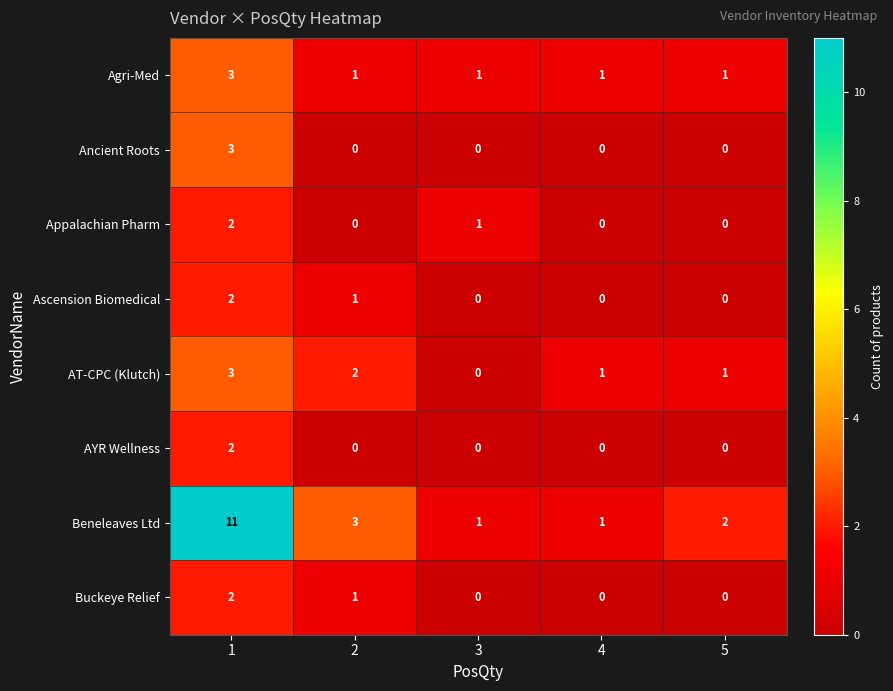

At which category does the chart reach its peak across all series?

1